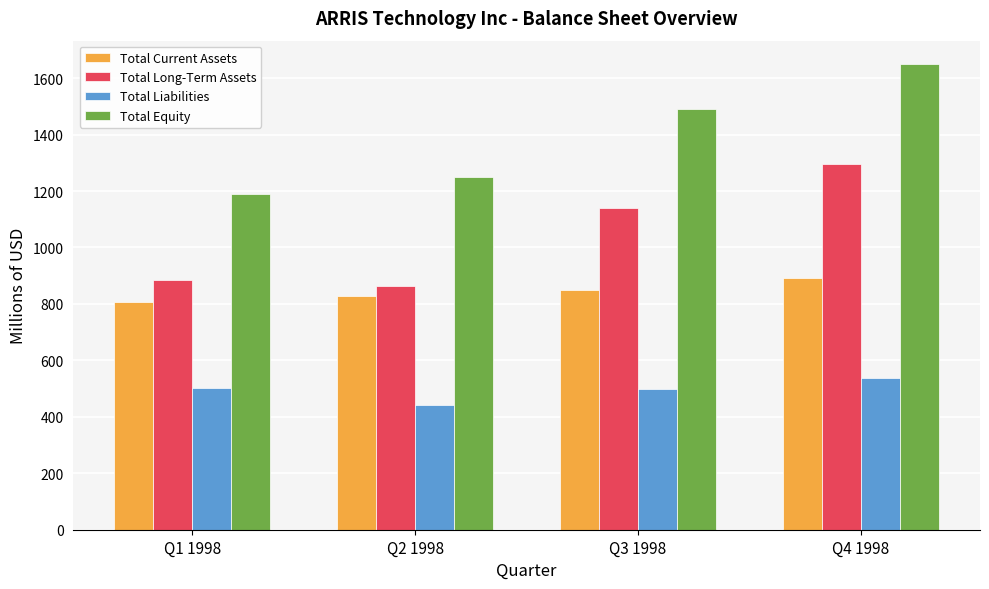

True or false: Total Equity has a value of 1250.3 at Q2 1998.

True